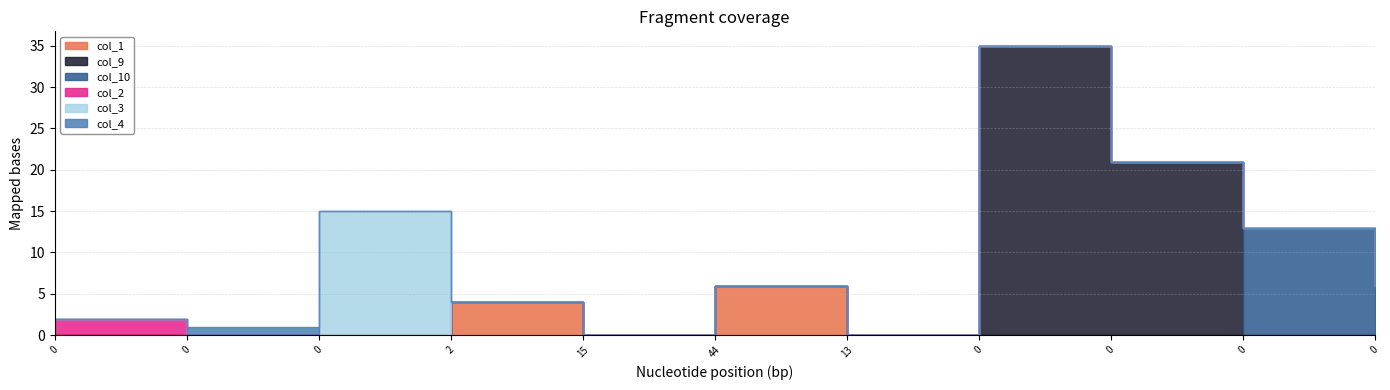

True or false: col_4 and col_10 intersect in this chart.

False